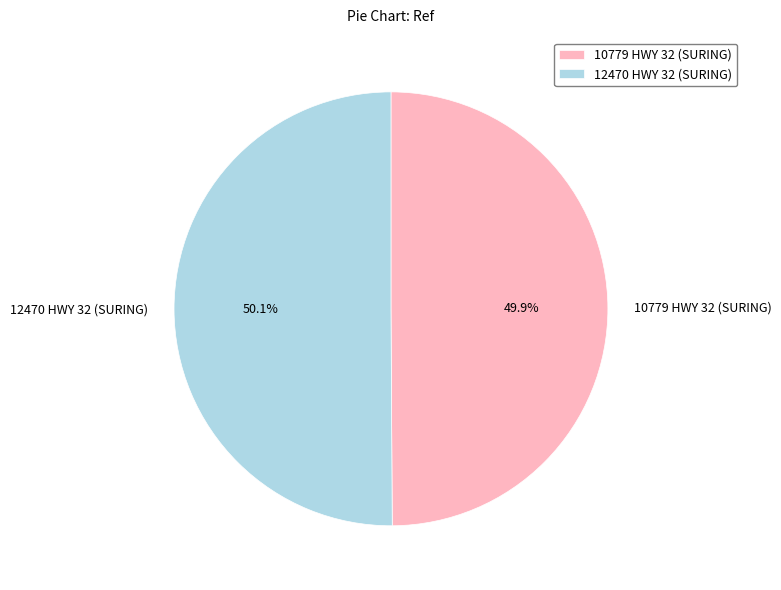

What is the ratio of the value at 10779 HWY 32 (SURING) to the value at 12470 HWY 32 (SURING)?

1.0